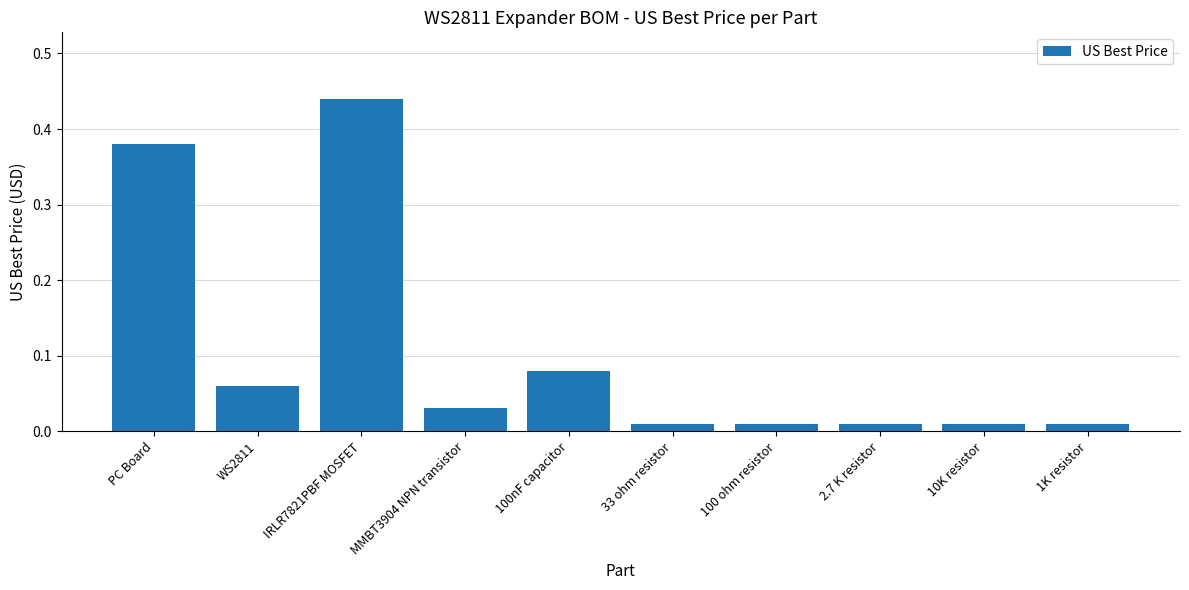

Which has a higher value, 100nF capacitor or 1K resistor?

100nF capacitor